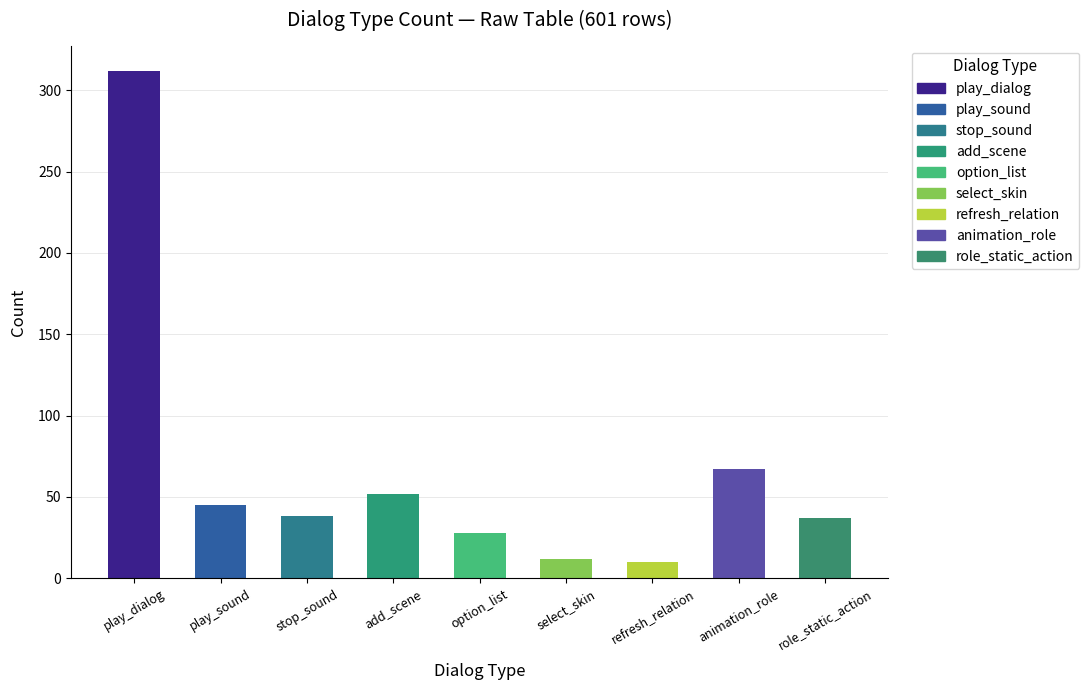

How many values are below 38?

4